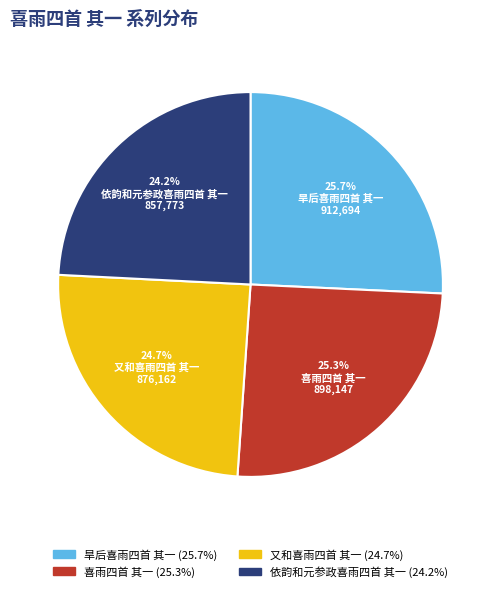

To the nearest percent, what percentage of the pie is 旱后喜雨四首 其一?

26%